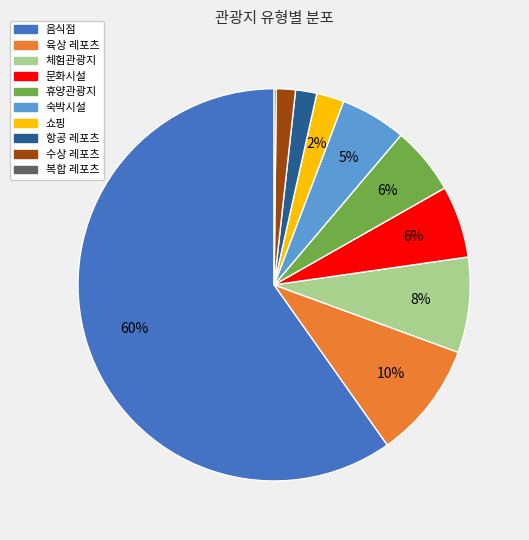

To the nearest percent, what is the combined percentage of 육상 레포츠 and 숙박시설?

15%